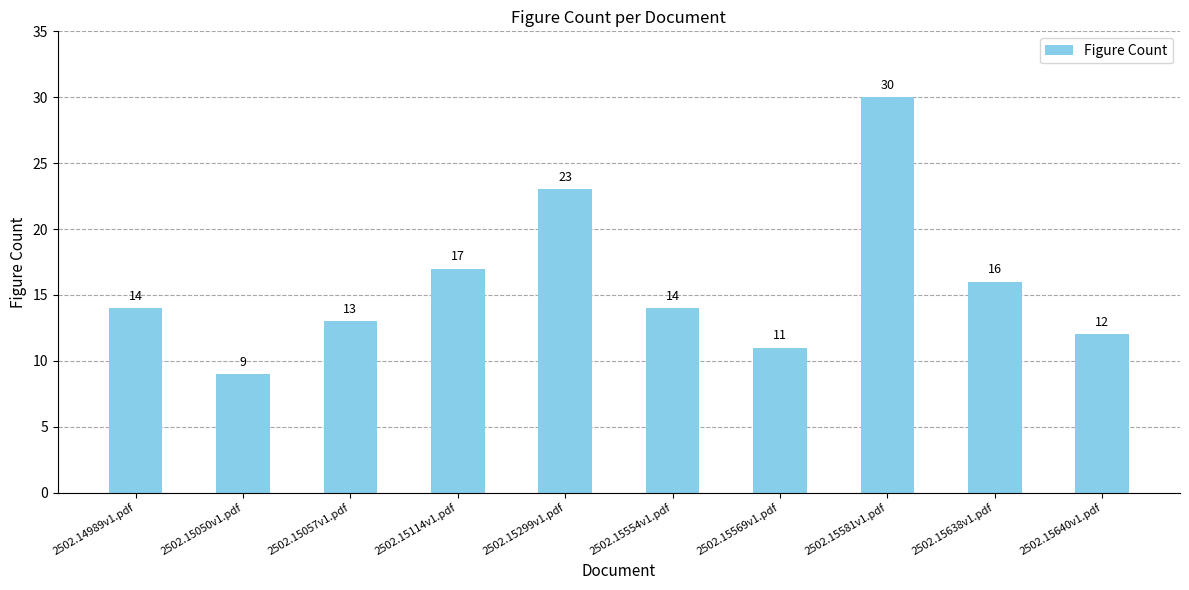

True or false: the data shows 19 at 2502.15057v1.pdf.

False